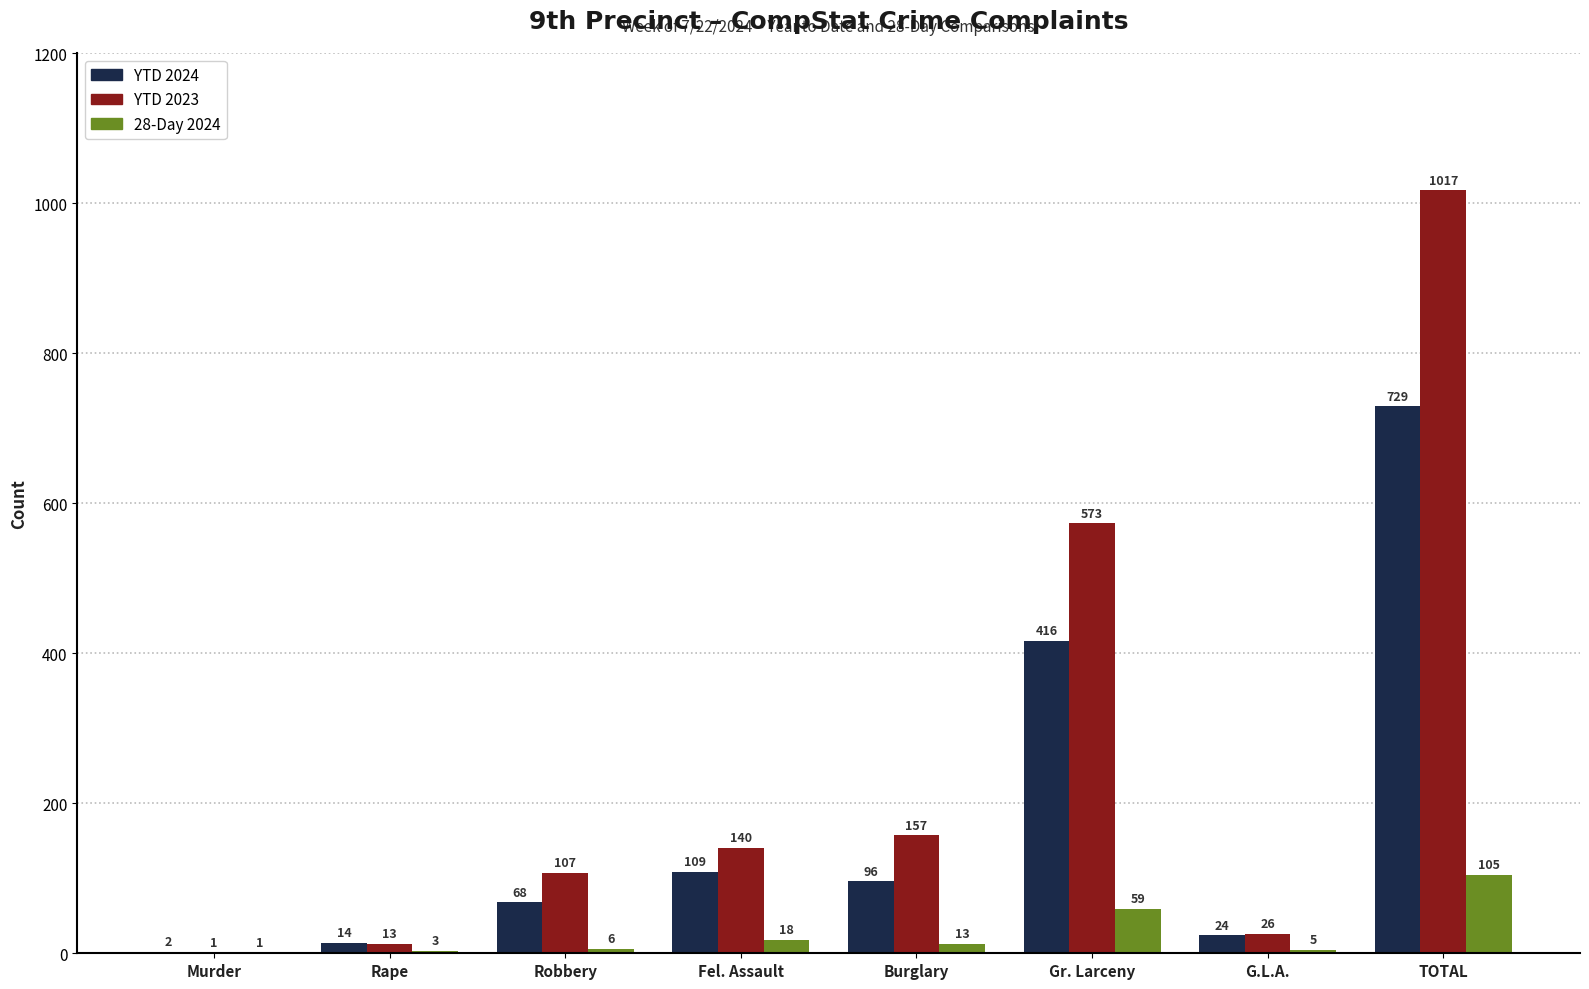

Which series has the largest total across all categories?

YTD 2023